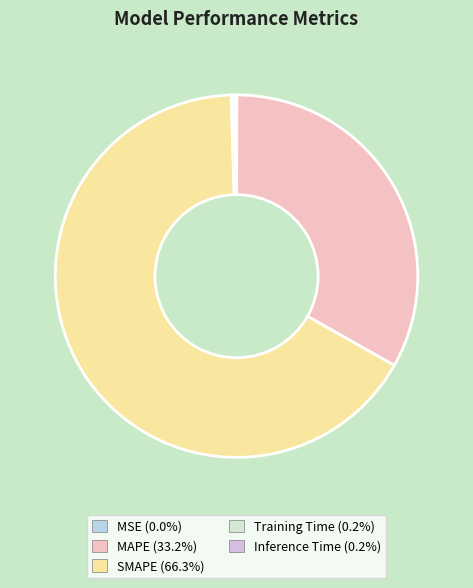

Which category has the biggest portion of the pie?

SMAPE